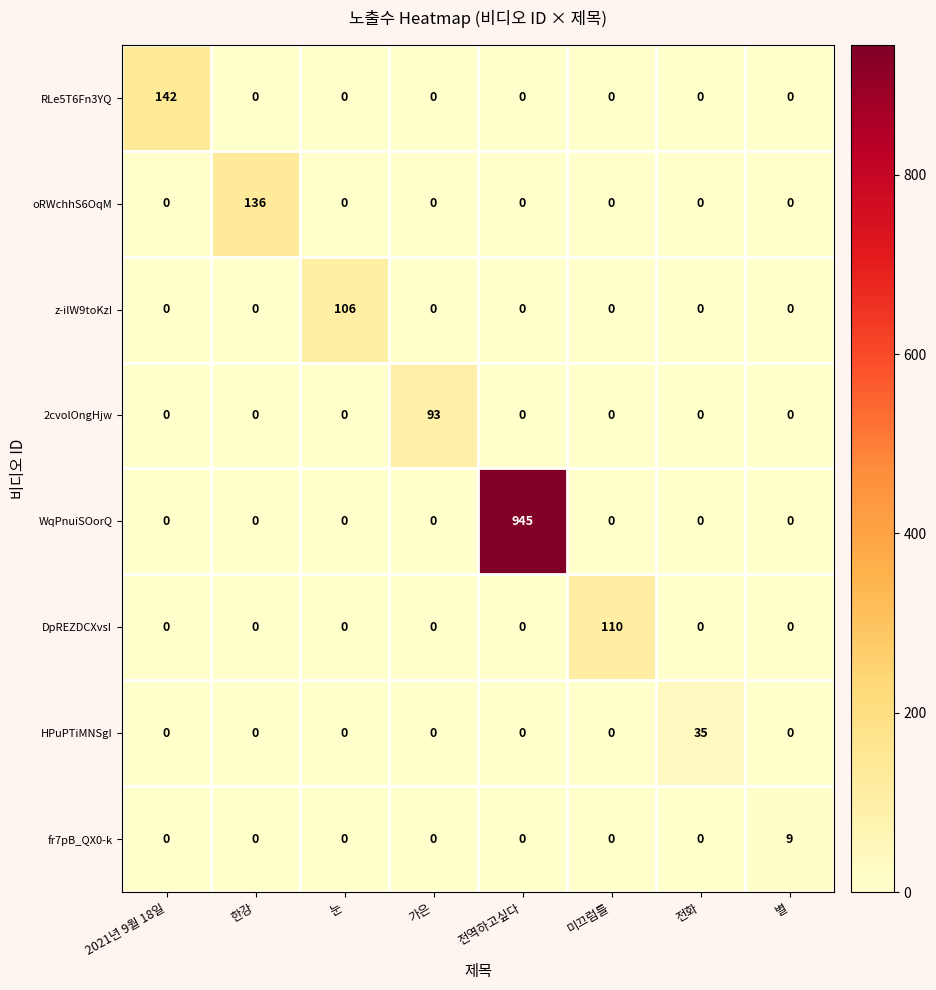

How many data points in fr7pB_QX0-k are above 0?

1